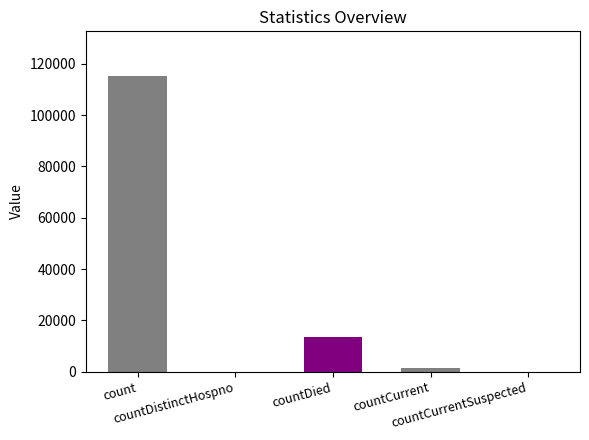

How many distinct data groups are displayed?

1